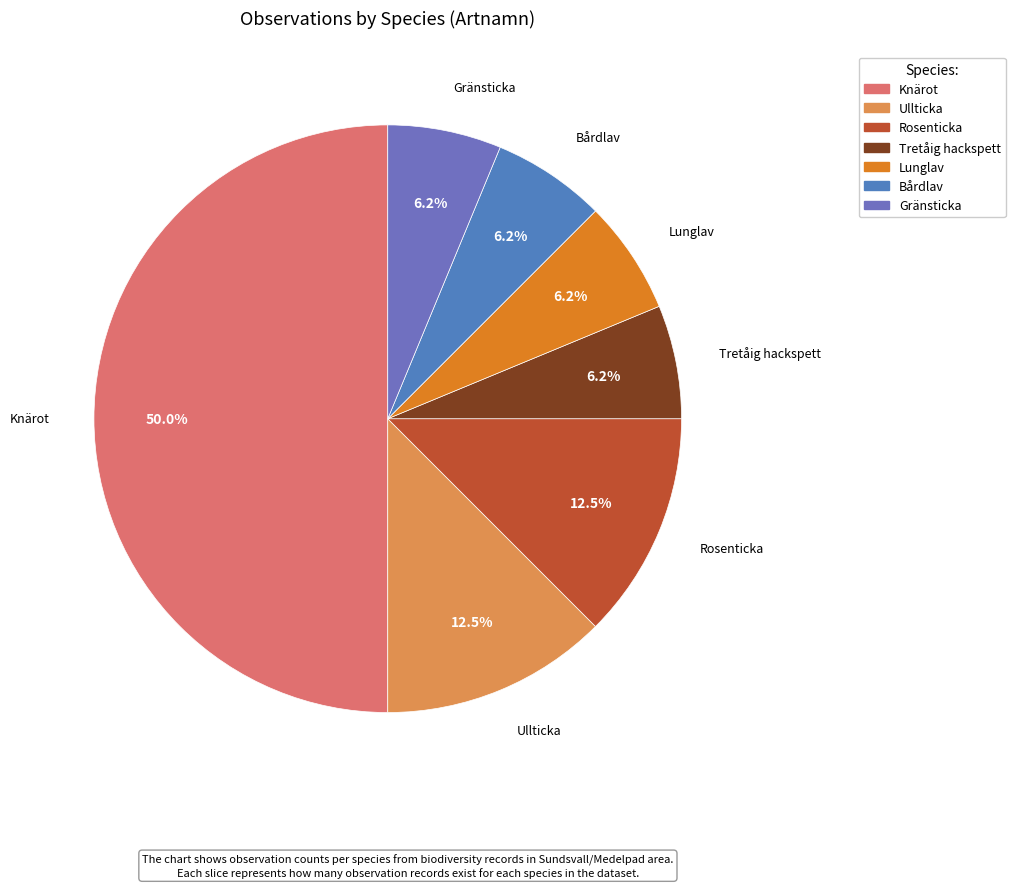

Do Lunglav and Knärot together represent more than half of the pie?

Yes